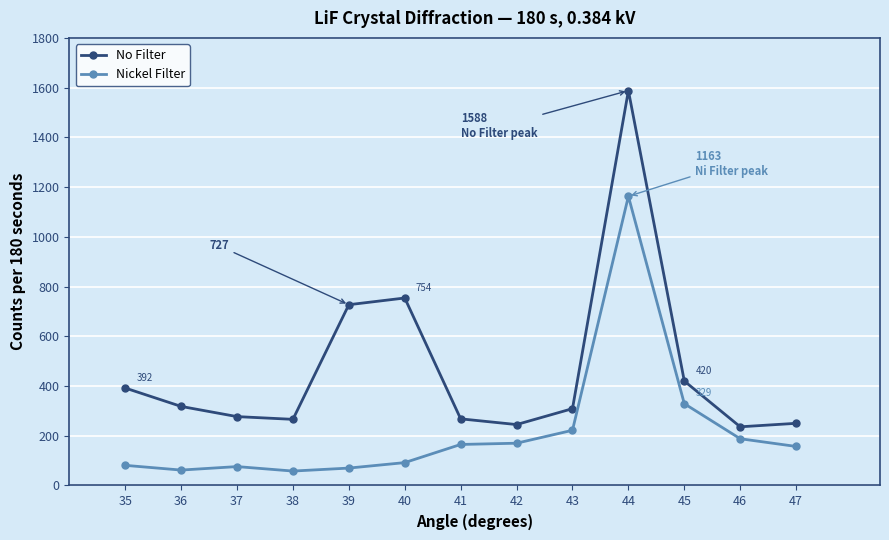

True or false: No Filter and Nickel Filter cross at least once.

False